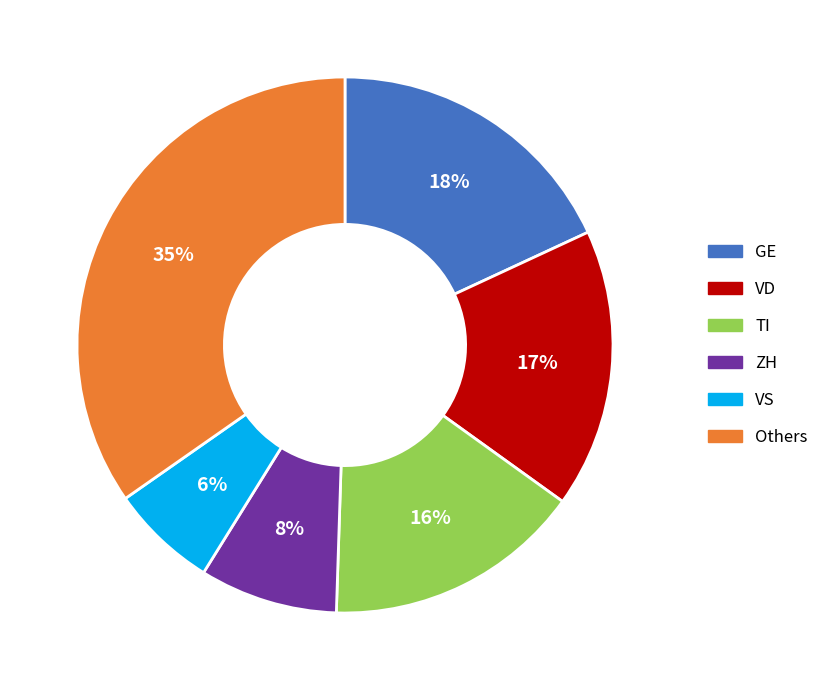

What percentage is the TI slice, to the nearest percent?

16%